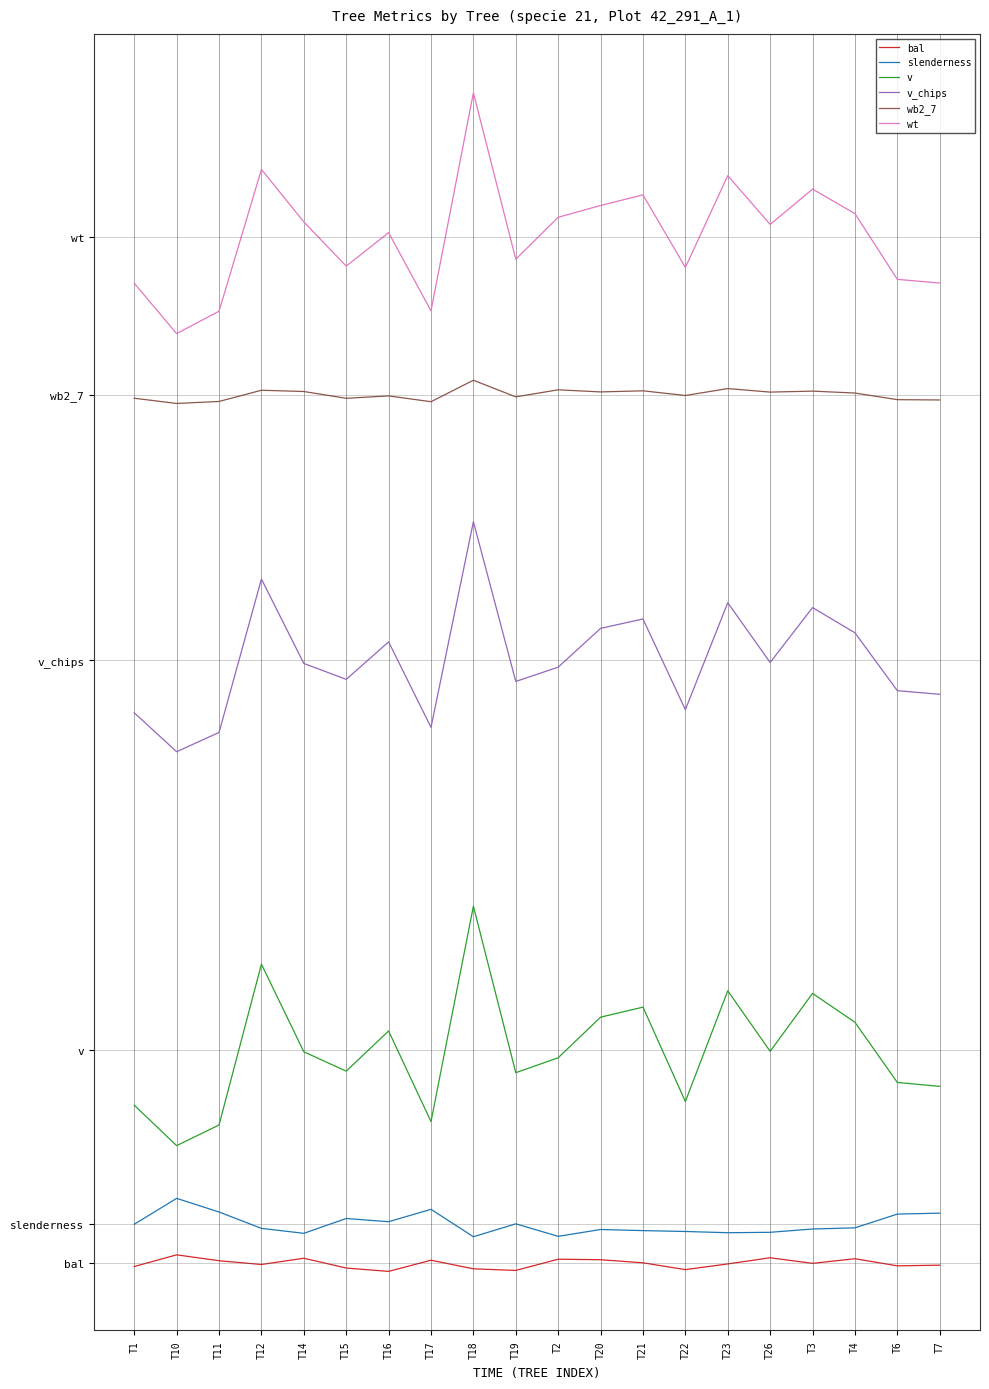

True or false: wt has more than 0 points higher than both neighbors.

True